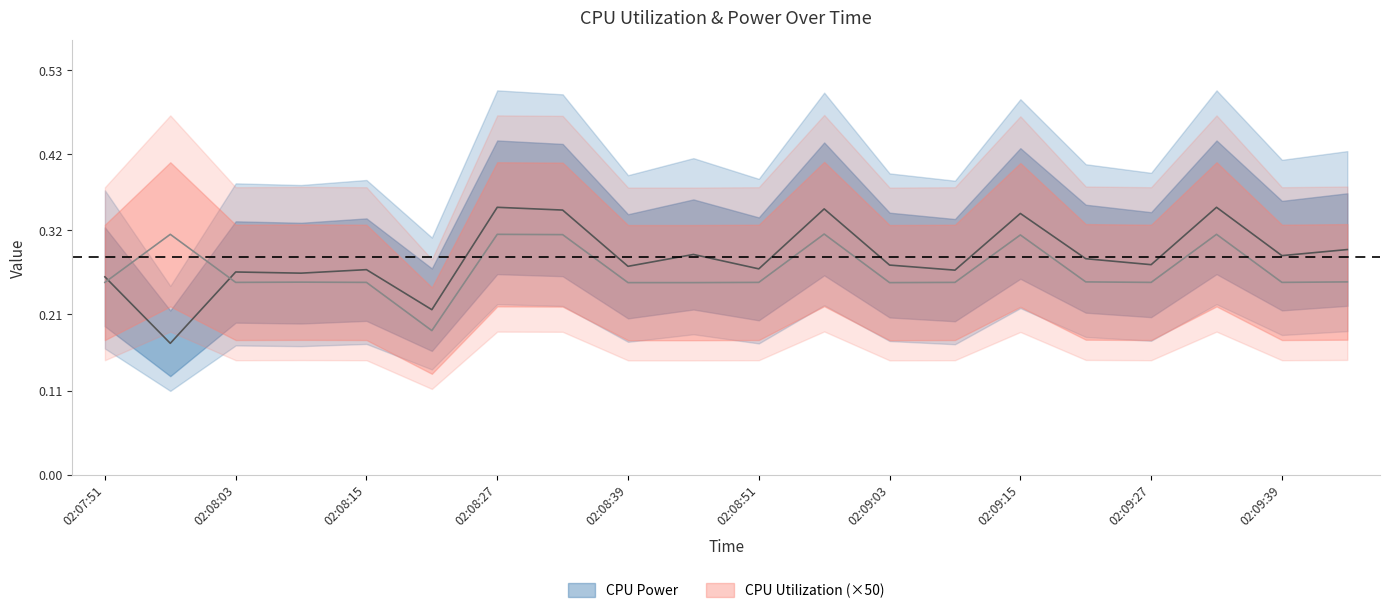

Reading left to right, list all the values displayed in this chart.

CPU Power: 0.3	0.2	0.3	0.3	0.3	0.2	0.4	0.3	0.3	0.3	0.3	0.3	0.3	0.3	0.3	0.3	0.3	0.4	0.3	0.3
CPU Utilization: 0.3	0.3	0.3	0.3	0.3	0.2	0.3	0.3	0.3	0.3	0.3	0.3	0.3	0.3	0.3	0.3	0.3	0.3	0.3	0.3